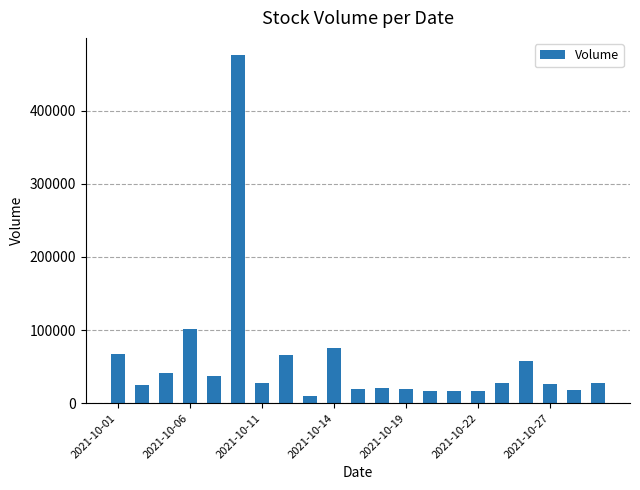

What is the value of the 15th bar from the left?

17123